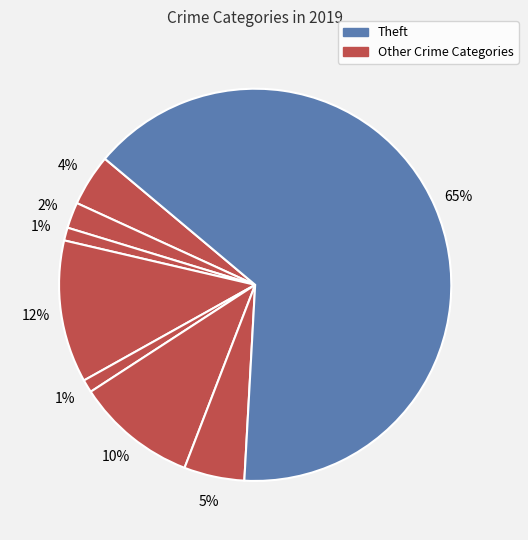

How many segments does this pie chart have?

8